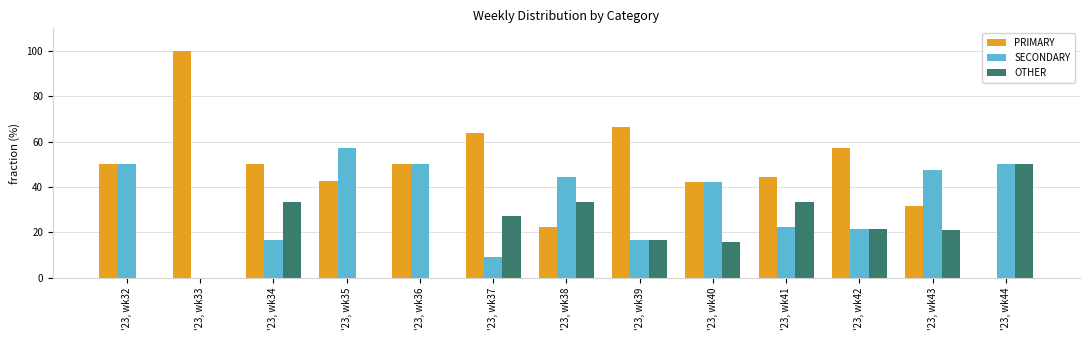

Is it true that PRIMARY equals 16.7 at '23, wk36?

False